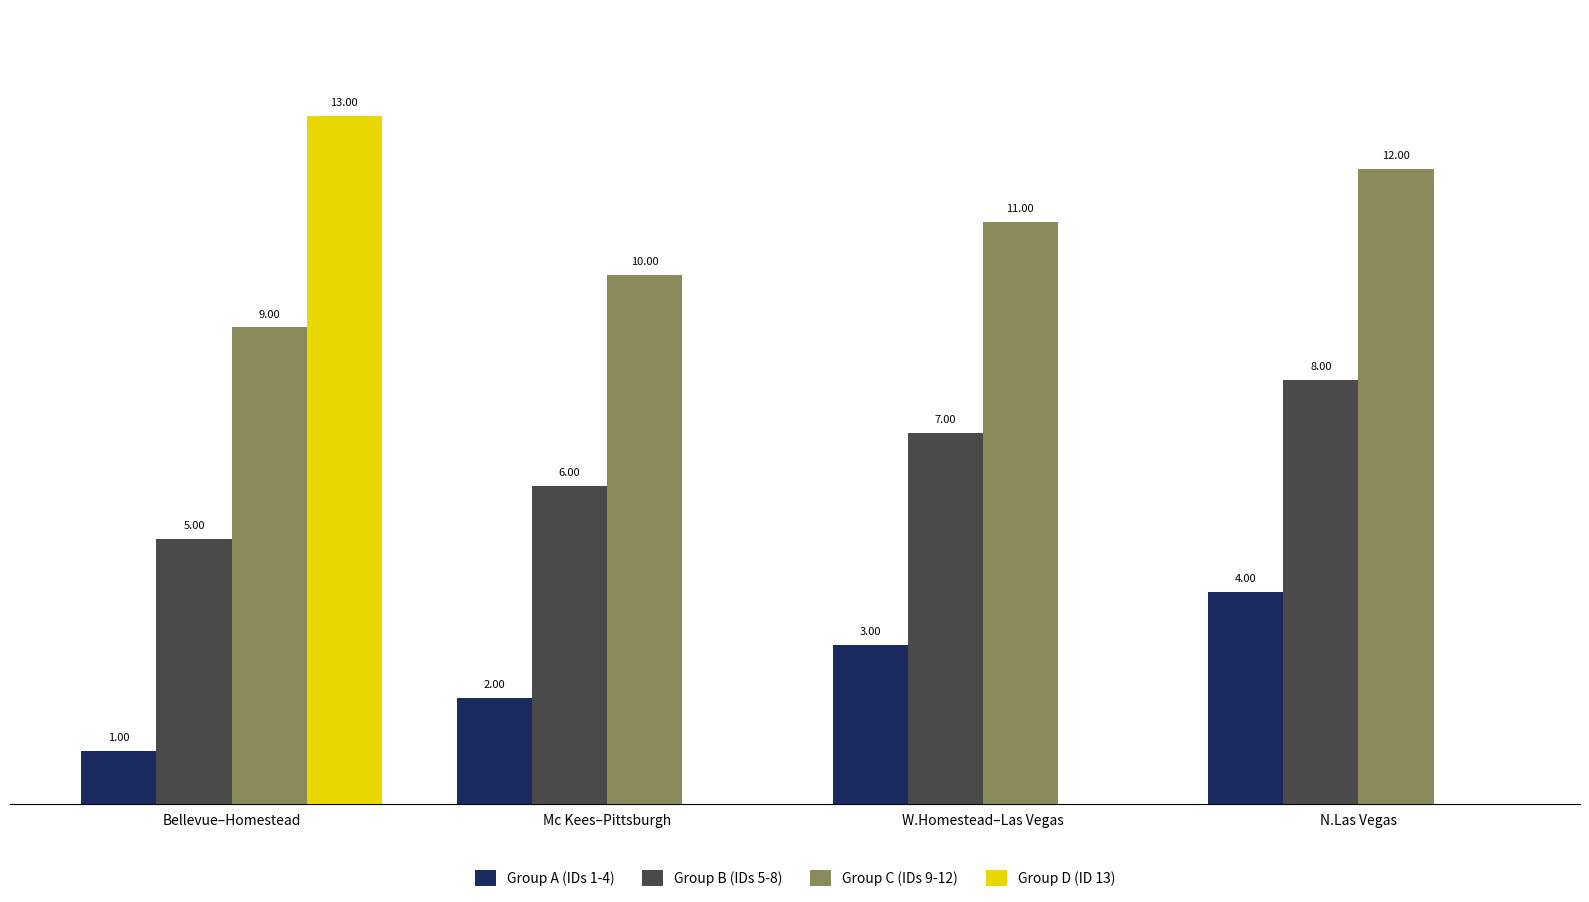

Between Bellevue–Homestead and Mc Kees–Pittsburgh, which series saw the biggest shift?

Group D (ID 13)